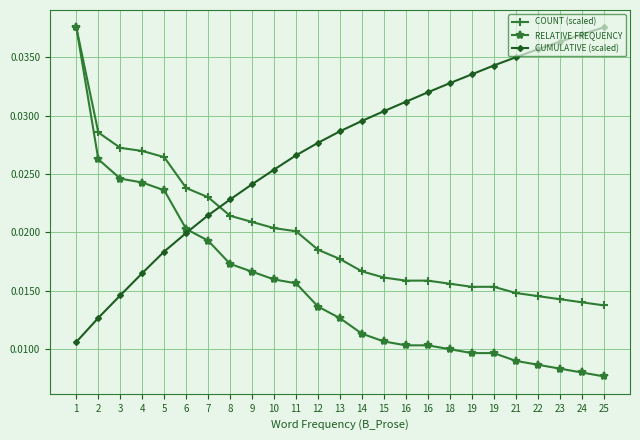

Which has a higher value, 14 or 19?

14